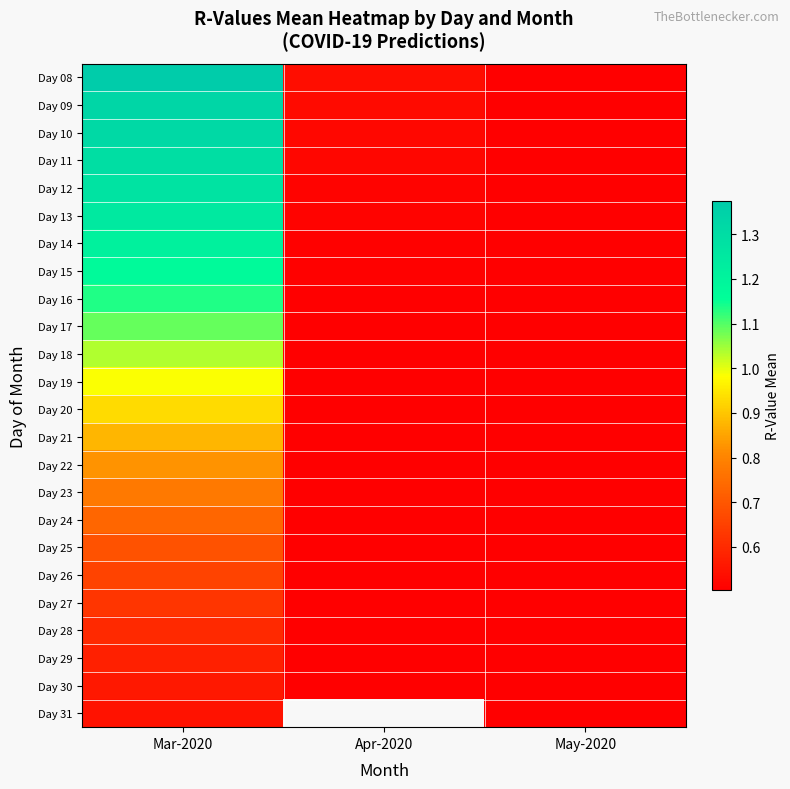

How many data points does each series have?

3